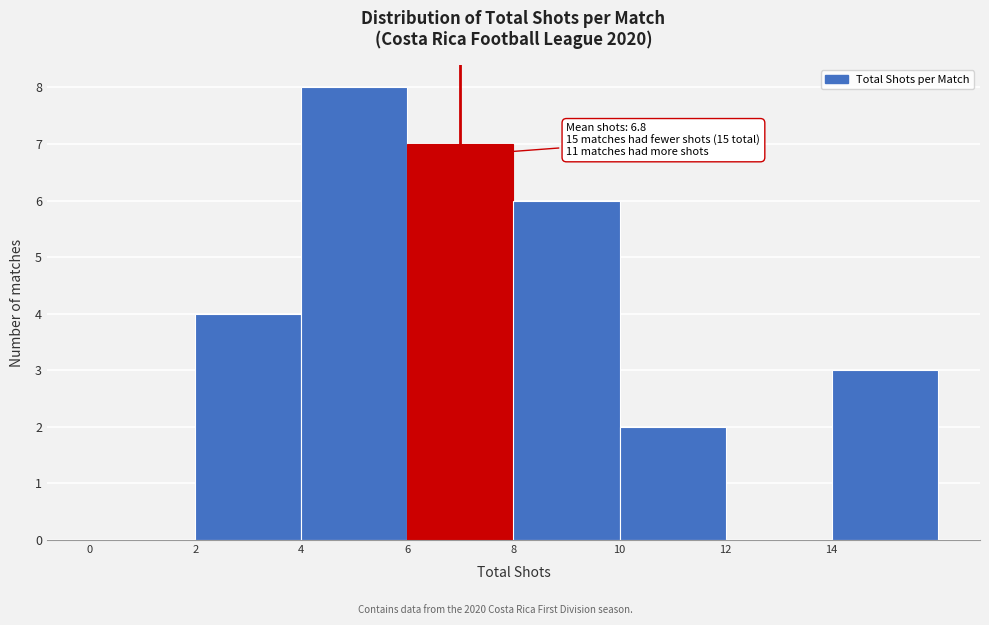

Over which range of the x-axis is the bar tallest?

4 to 6